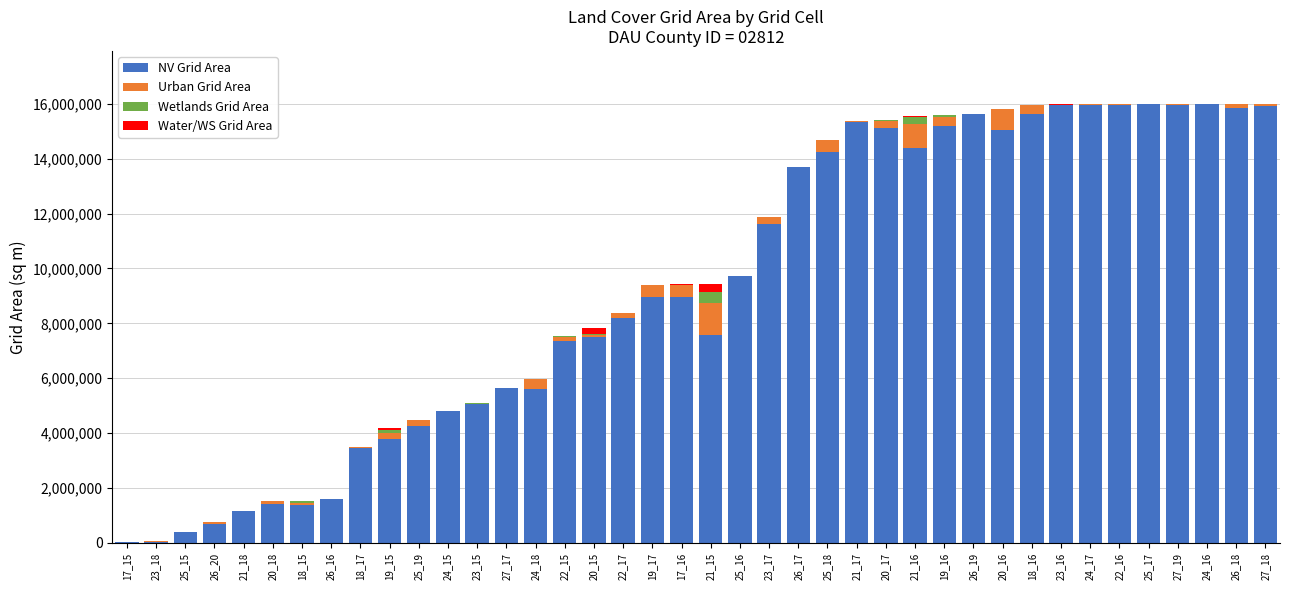

What is the highest value of the NV Grid Area series?

16000200